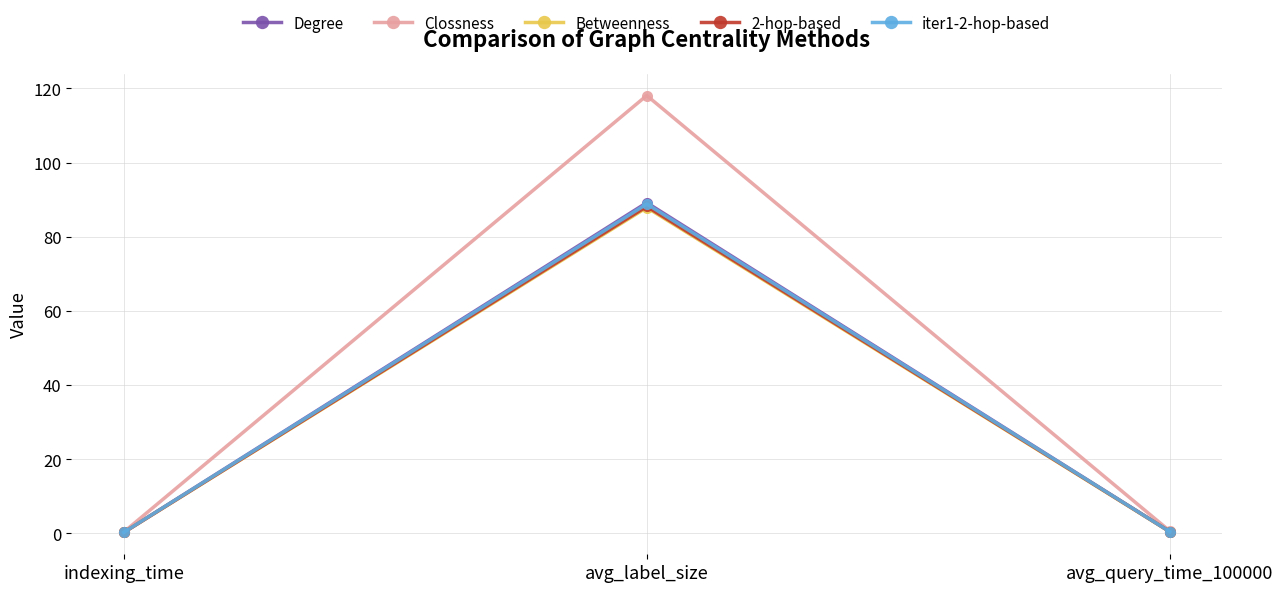

Which category has the highest value across all series?

avg_label_size